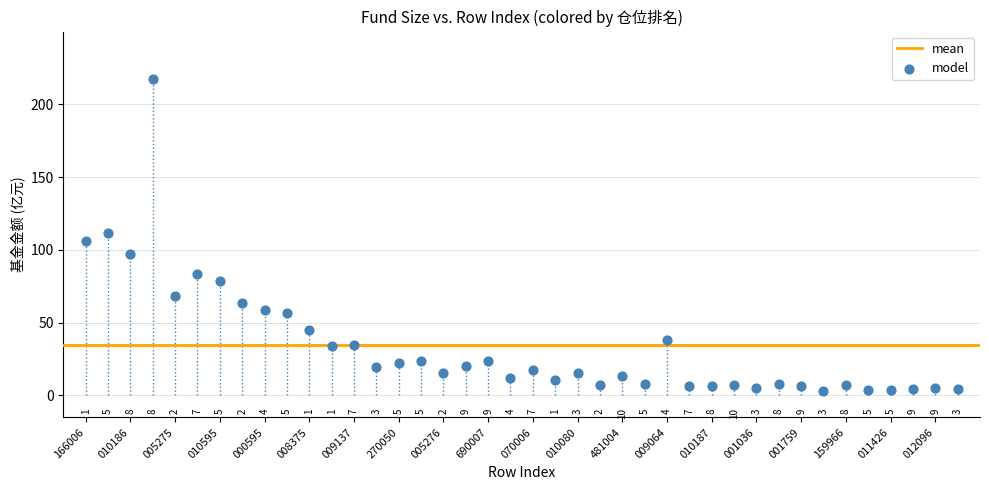

What is the range of Y values (max minus min)?

214.4